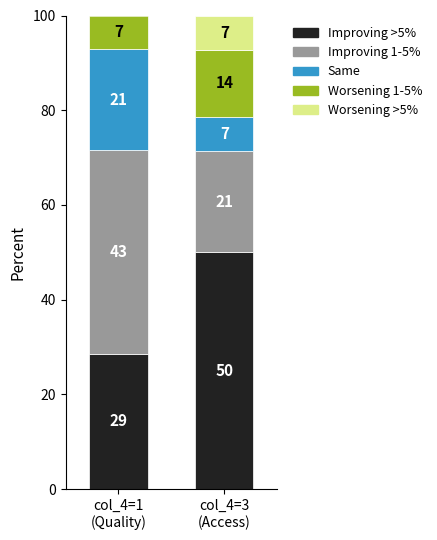

What are all the series names shown in the legend?

Improving >5%, Improving 1-5%, Same, Worsening 1-5%, Worsening >5%